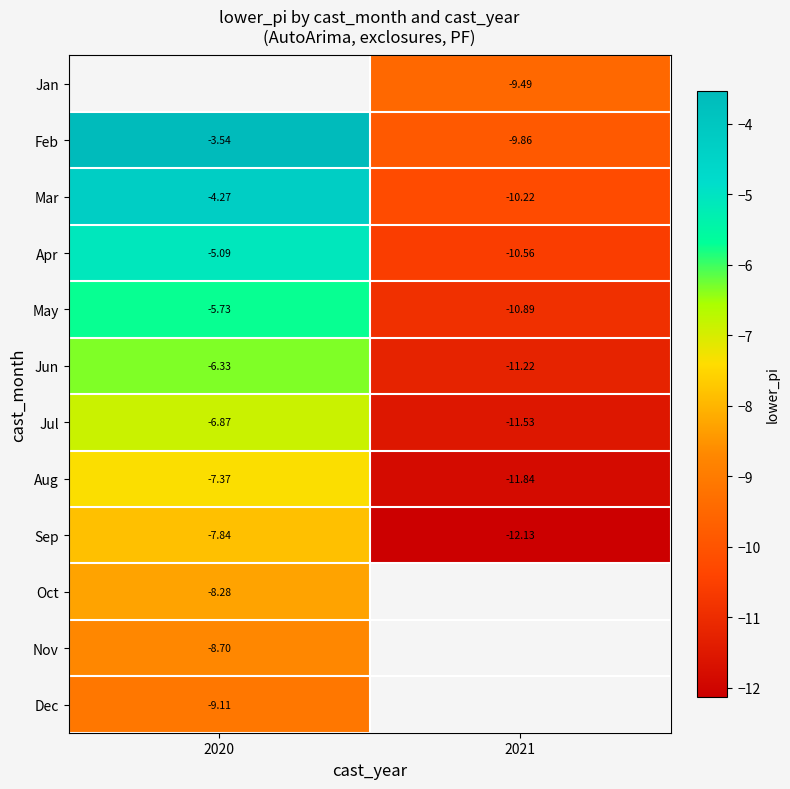

Is the value of Aug at 2020 greater than the value of Apr at 2020?

No